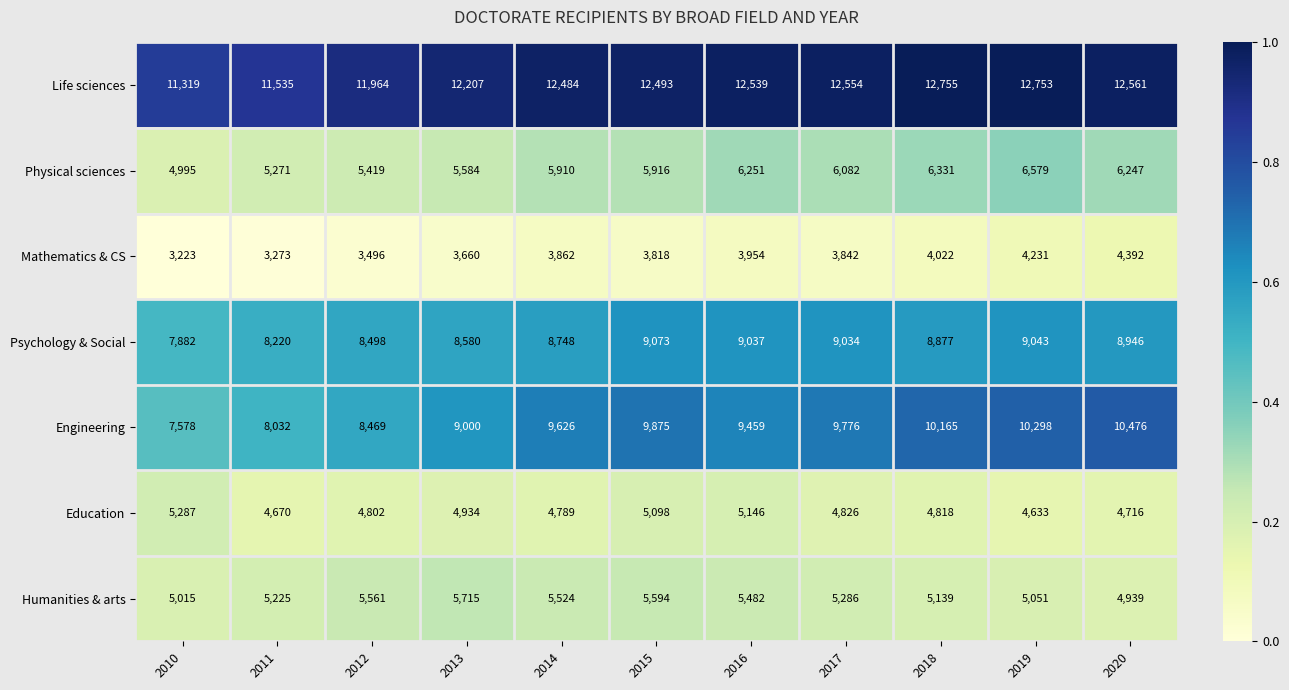

What is the difference between the second highest and minimum values in the Engineering series?

2720